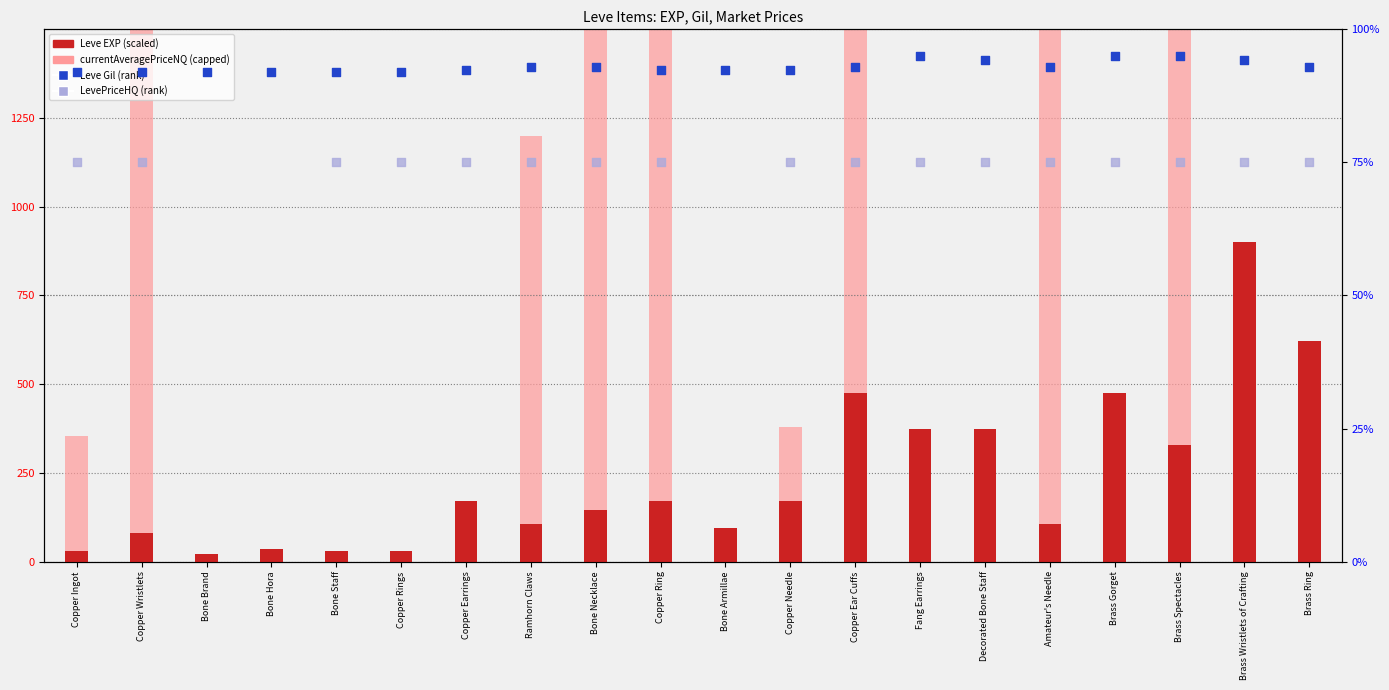

What are all the series names shown in the legend?

Leve EXP (scaled), currentAveragePriceNQ (capped), Leve Gil (rank), LevePriceHQ (rank)